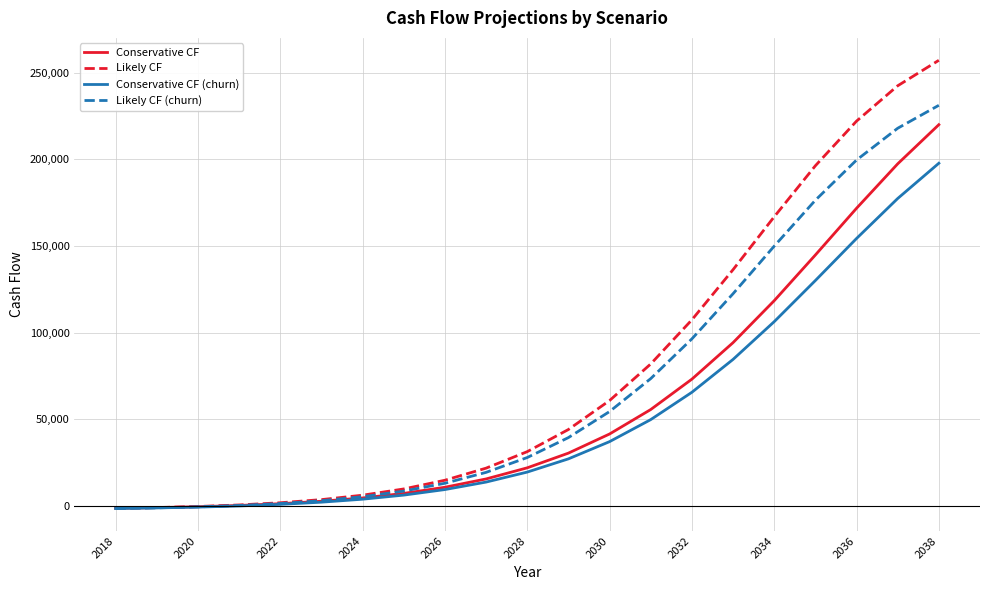

Reading left to right, what are all the values shown in this chart?

Cons CF: -1469.7	-1085.7	-557.7	174.3	1194.3	2598.3	4506.3	7134.3	10686.3	15486.3	21906.3	30390.3	41442.3	55566.3	73110.3	94194.3	118422.3	144822.3	171798.3	197466.3	220086.3
Likely CF: -1469.7	-1037.7	-425.7	462.3	1734.3	3546.3	6102.3	9702.3	14730.3	21714.3	31242.3	44022.3	60750.3	81882.3	107370.3	136338.3	166890.3	196362.3	222138.3	242550.3	257274.3
Cons CF_churn: -1589.7	-1241.7	-773.7	-113.7	810.3	2070.3	3786.3	6150.3	9354.3	13674.3	19446.3	27078.3	37026.3	49746.3	65526.3	84510.3	106314.3	130074.3	154350.3	177450.3	197814.3
Likely CF_churn: -1589.7	-1205.7	-653.7	150.3	1290.3	2922.3	5226.3	8466.3	12990.3	19278.3	27846.3	39354.3	54402.3	73422.3	96366.3	122442.3	149934.3	176454.3	199662.3	218022.3	231282.3